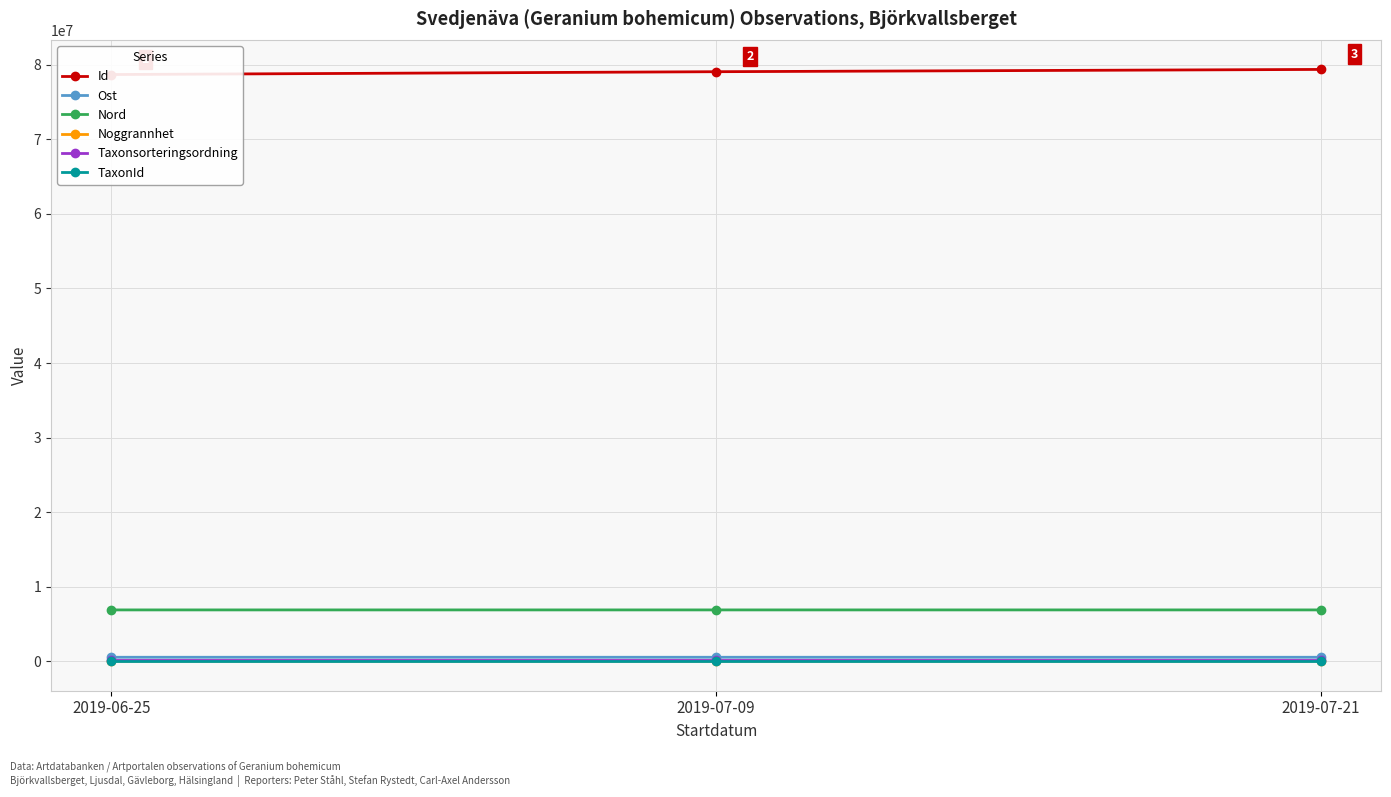

Which series has the largest total across all categories?

Id